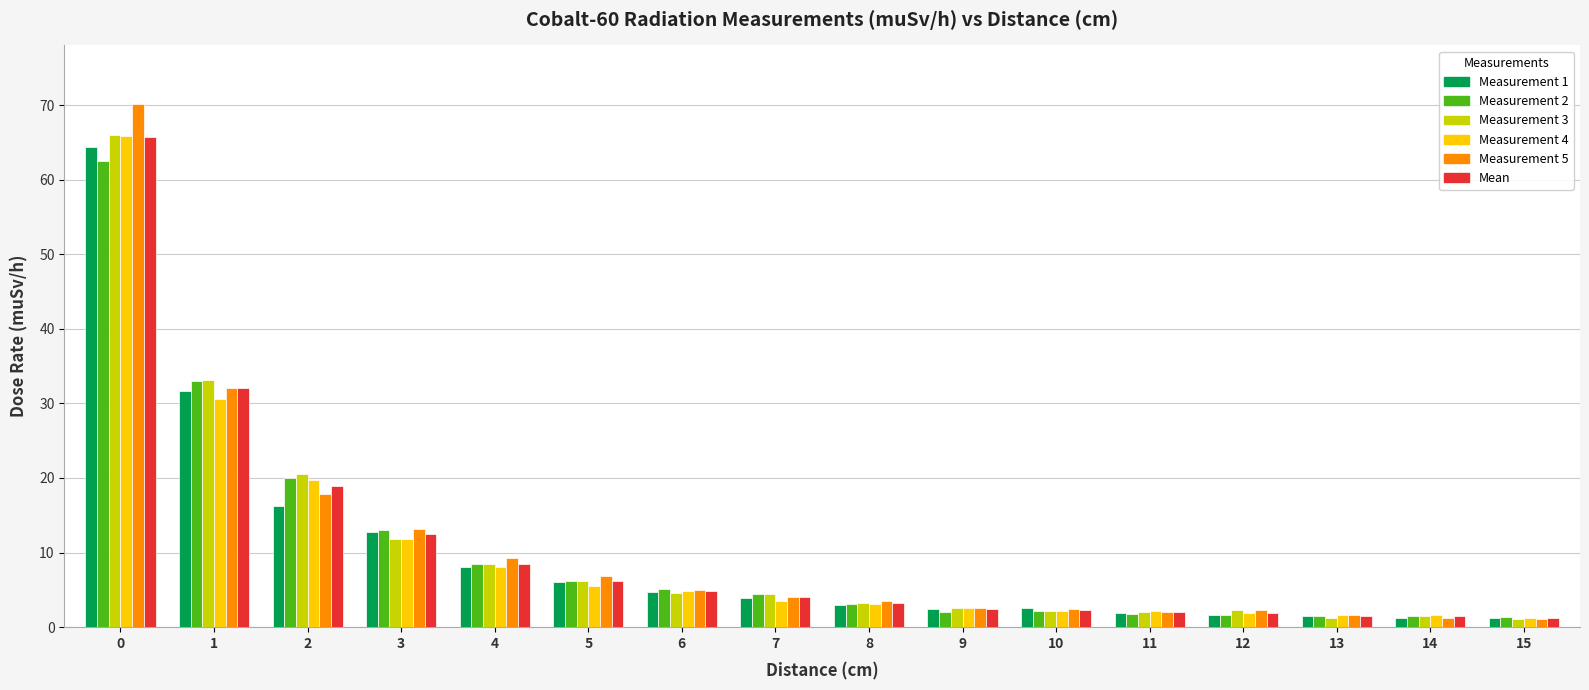

The value of Measurement 2 at 5 is 6.1. True or false?

True